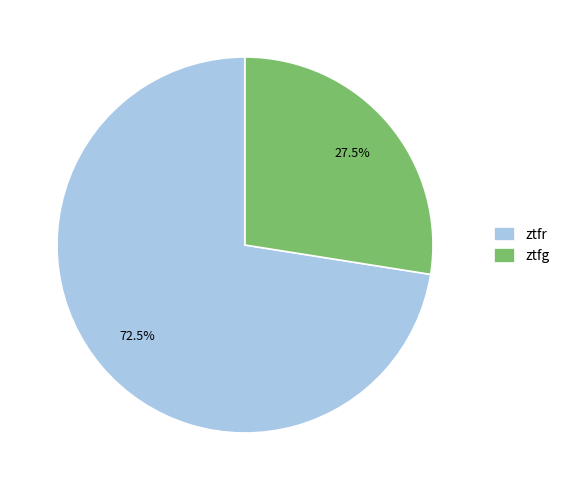

Is there any slice that represents more than half of the pie?

Yes